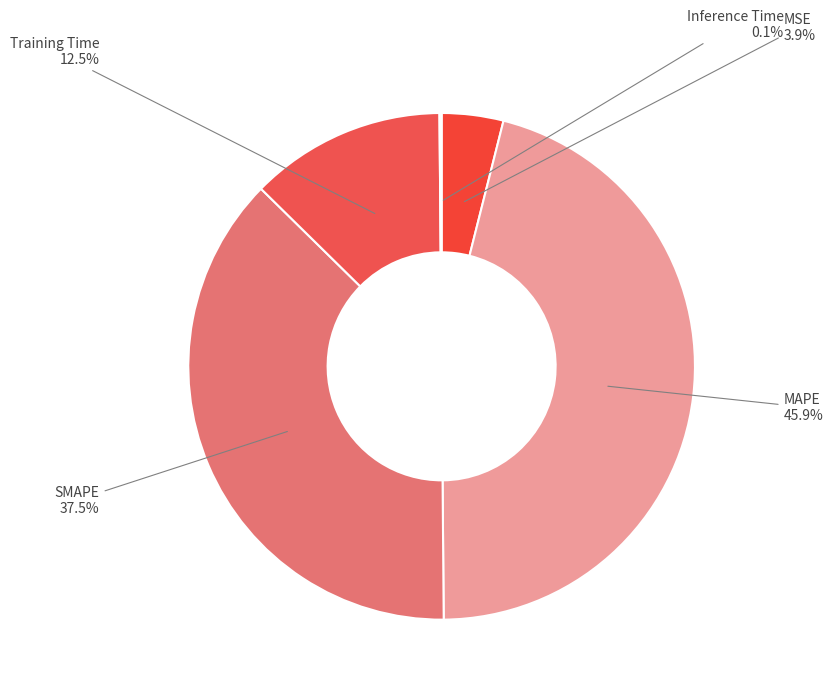

Does MSE represent more than half of the total?

No